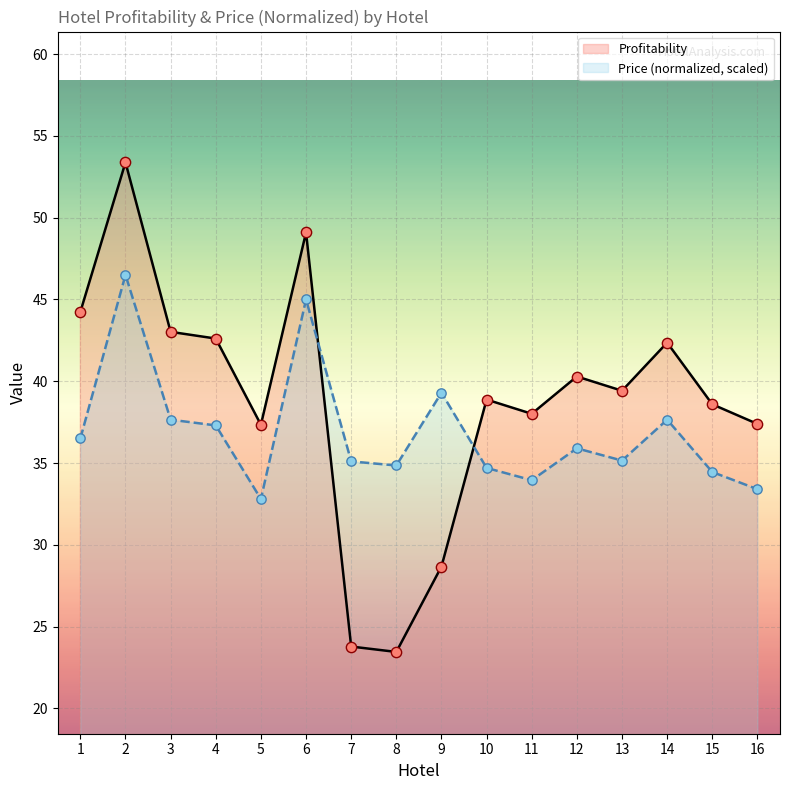

Which series reaches the minimum Y coordinate?

Profitability